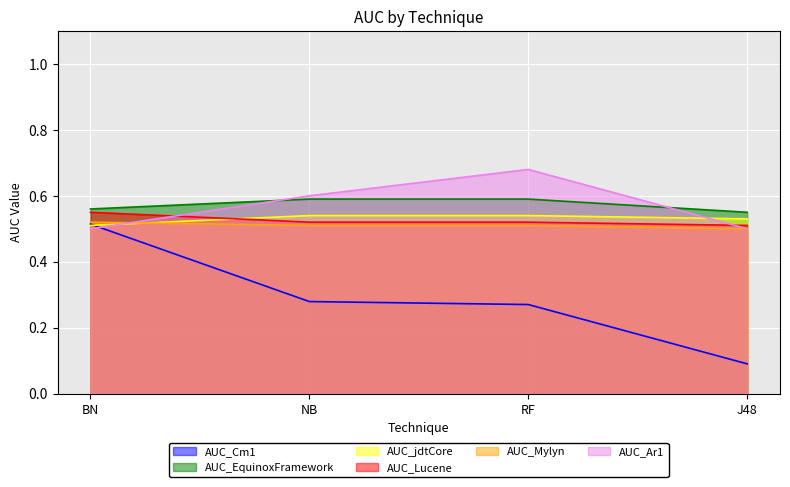

Which category has the highest value in the AUC_Ar1 series?

RF